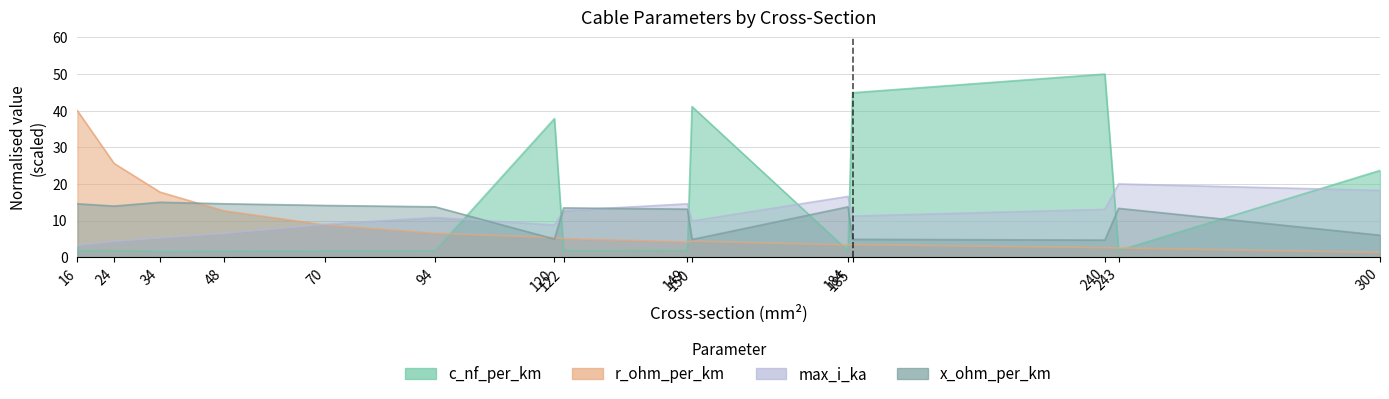

Which series has the largest range (max minus min)?

c_nf_per_km